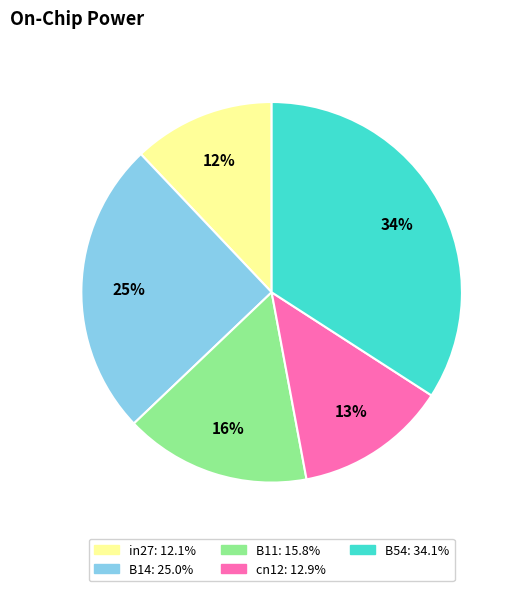

Which slice is the largest?

B54